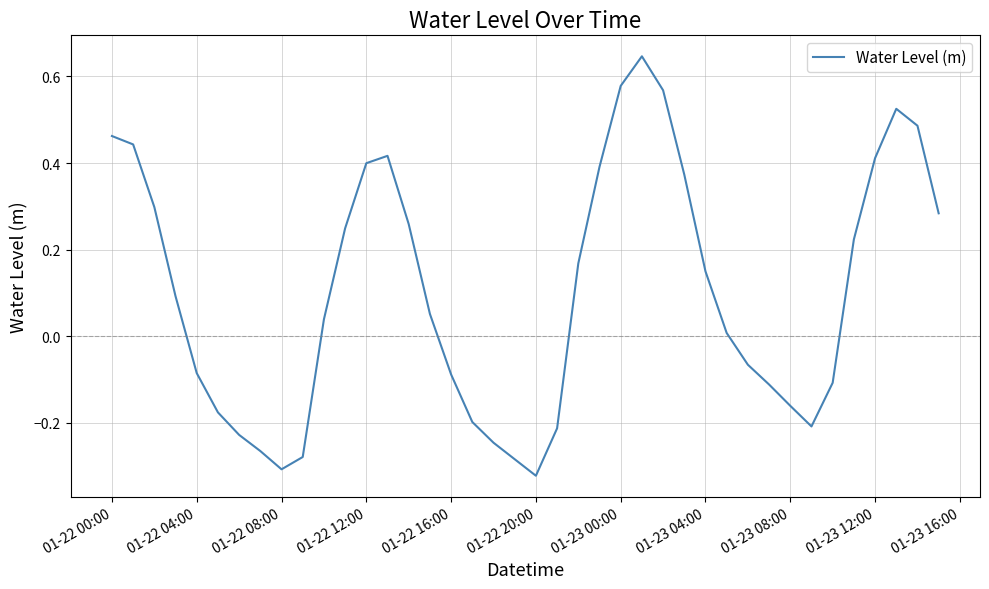

What is the difference between the maximum and minimum values?

1.0